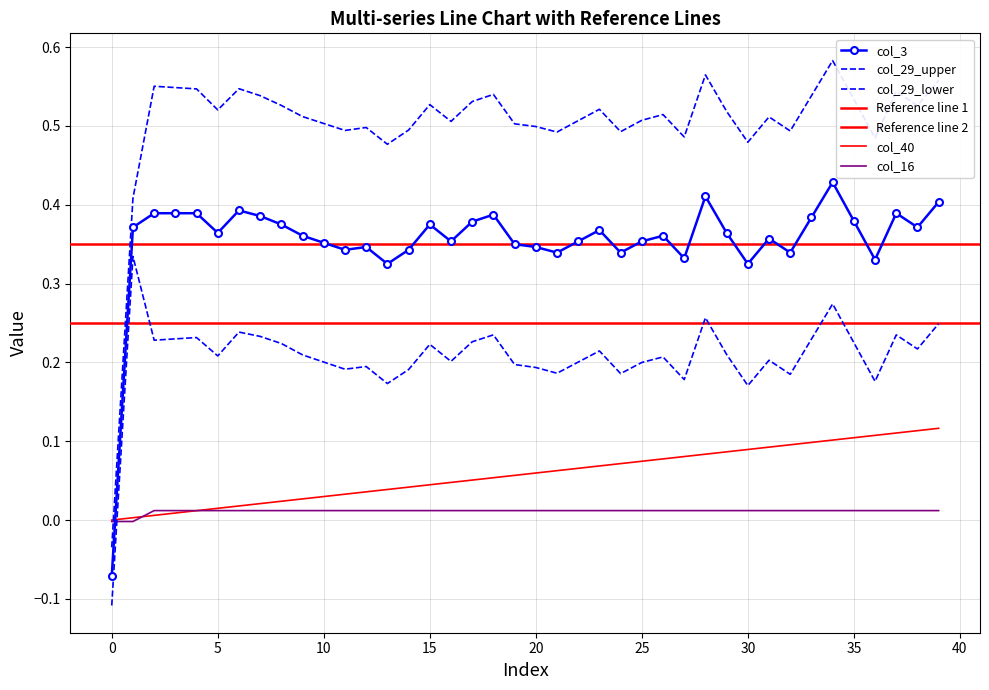

How many values in col_16 are above zero?

38